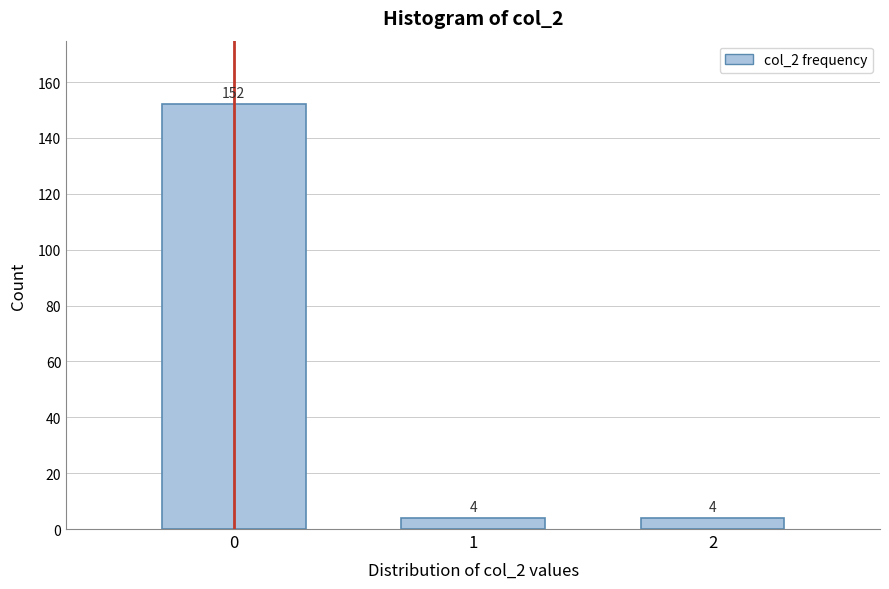

Reading left to right, extract all data points from this chart.

152	4	4